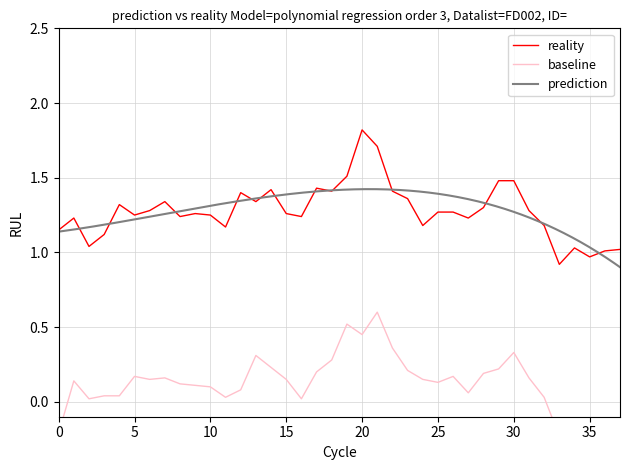

Reading left to right, extract all data points from this chart.

close: 1.1	1.2	1.0	1.1	1.3	1.2	1.3	1.3	1.2	1.3	1.2	1.2	1.4	1.3	1.4	1.3	1.2	1.4	1.4	1.5	1.8	1.7	1.4	1.4	1.2	1.3	1.3	1.2	1.3	1.5	1.5	1.3	1.2	0.9	1.0	1.0	1.0	1.0
open: -0.2	0.1	0.0	0.0	0.0	0.2	0.2	0.2	0.1	0.1	0.1	0.0	0.1	0.3	0.2	0.2	0.0	0.2	0.3	0.5	0.5	0.6	0.4	0.2	0.2	0.1	0.2	0.1	0.2	0.2	0.3	0.2	0.0	-0.2	-0.2	-0.2	-0.2	-0.1